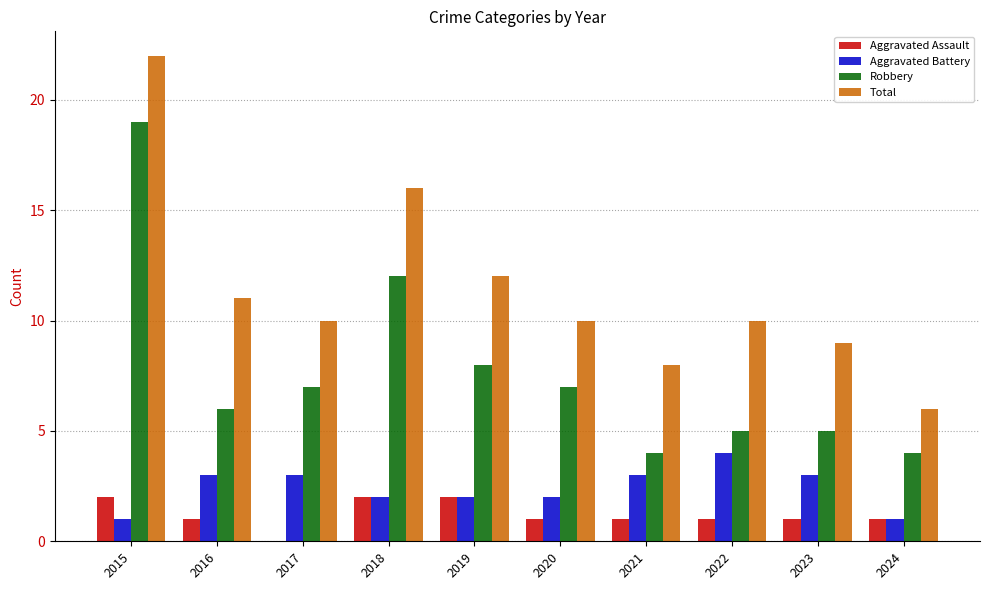

At which category is the sum across all series the highest?

2015